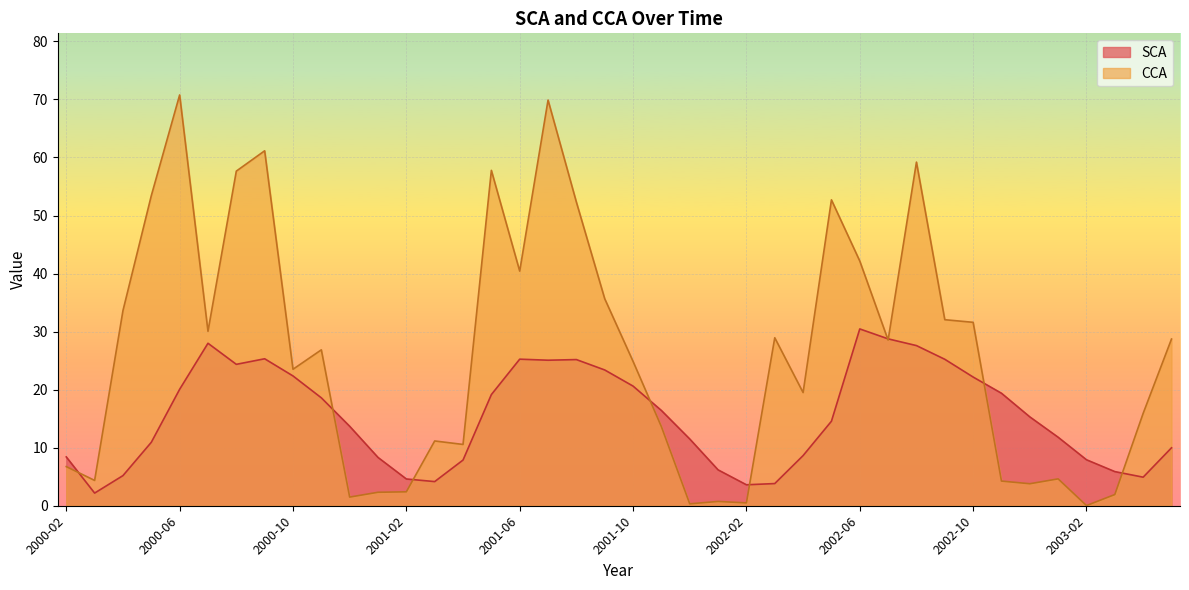

What is the value of the CCA point at the 5th from the left?

70.8